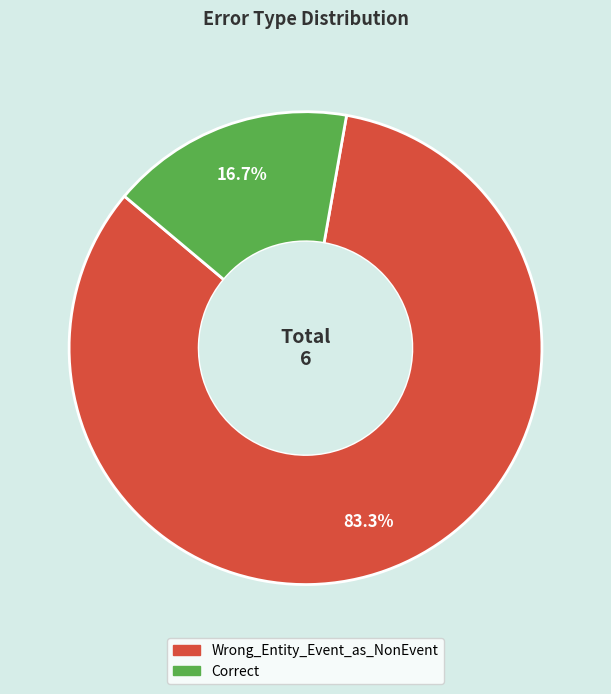

How much of the chart is everything except Wrong_Entity_Event_as_NonEvent?

16.7%